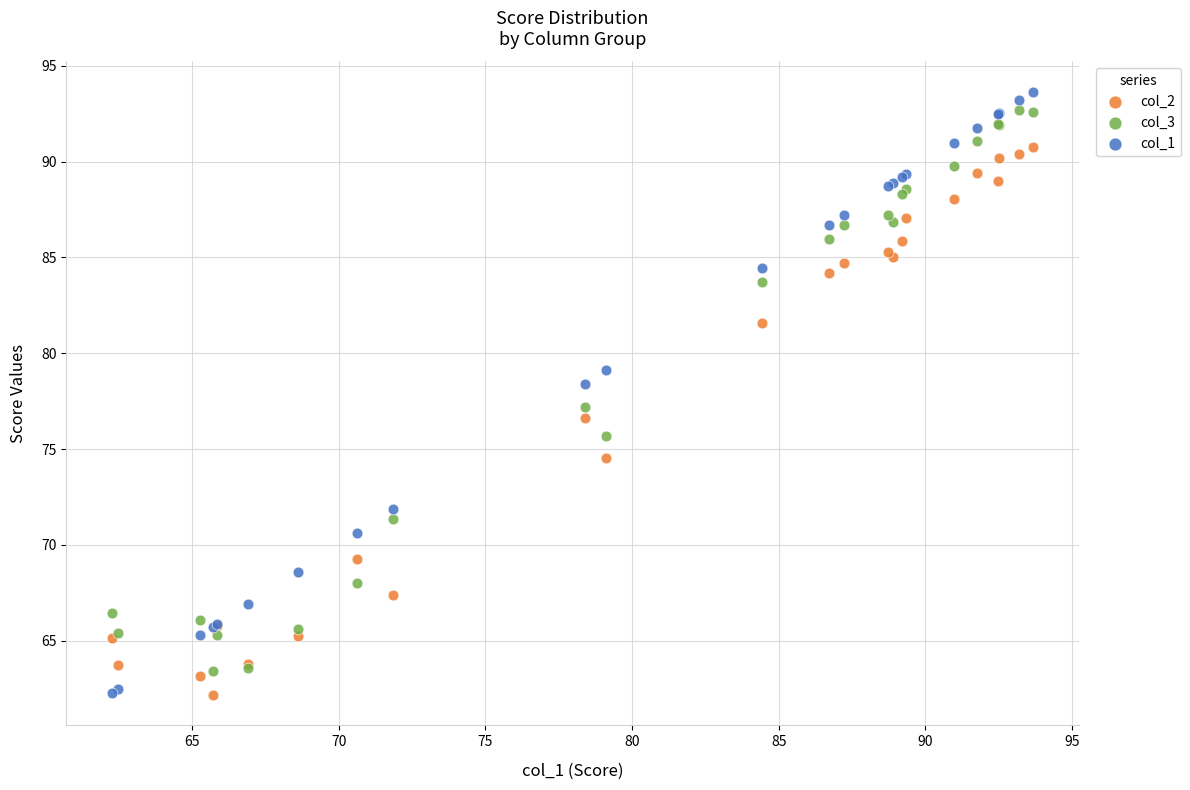

Which series has the largest Y range (max minus min)?

col_1